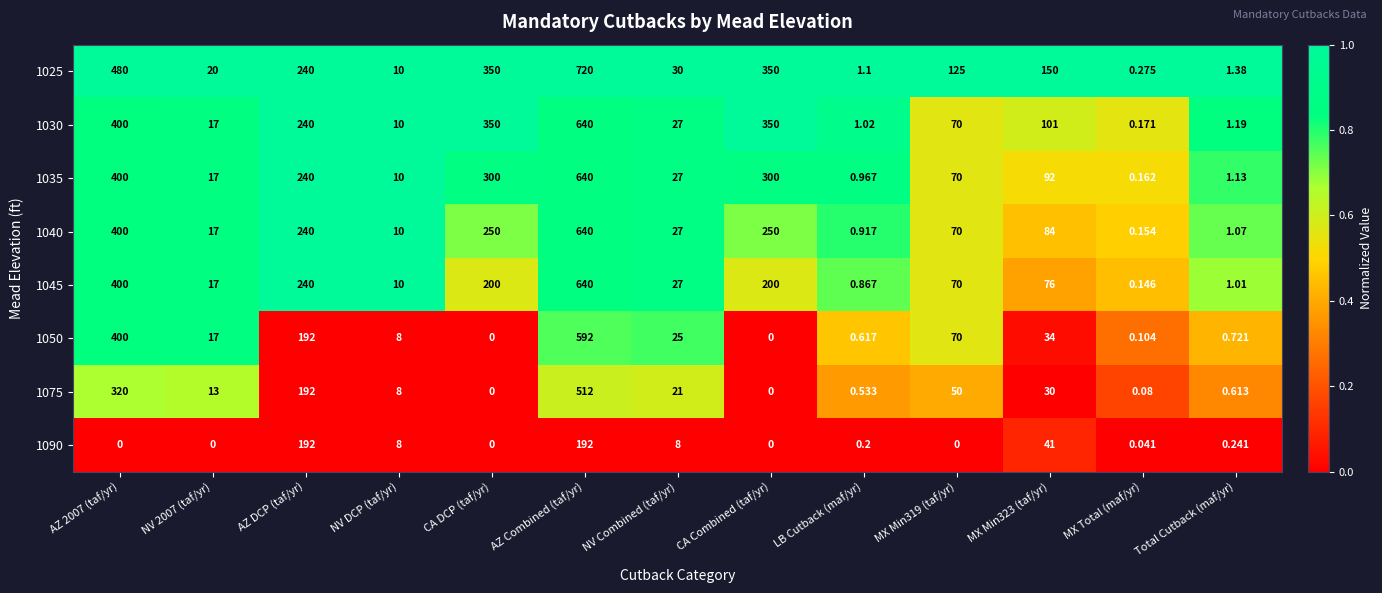

Which label corresponds to the largest value in the chart?

AZ Combined (taf/yr)